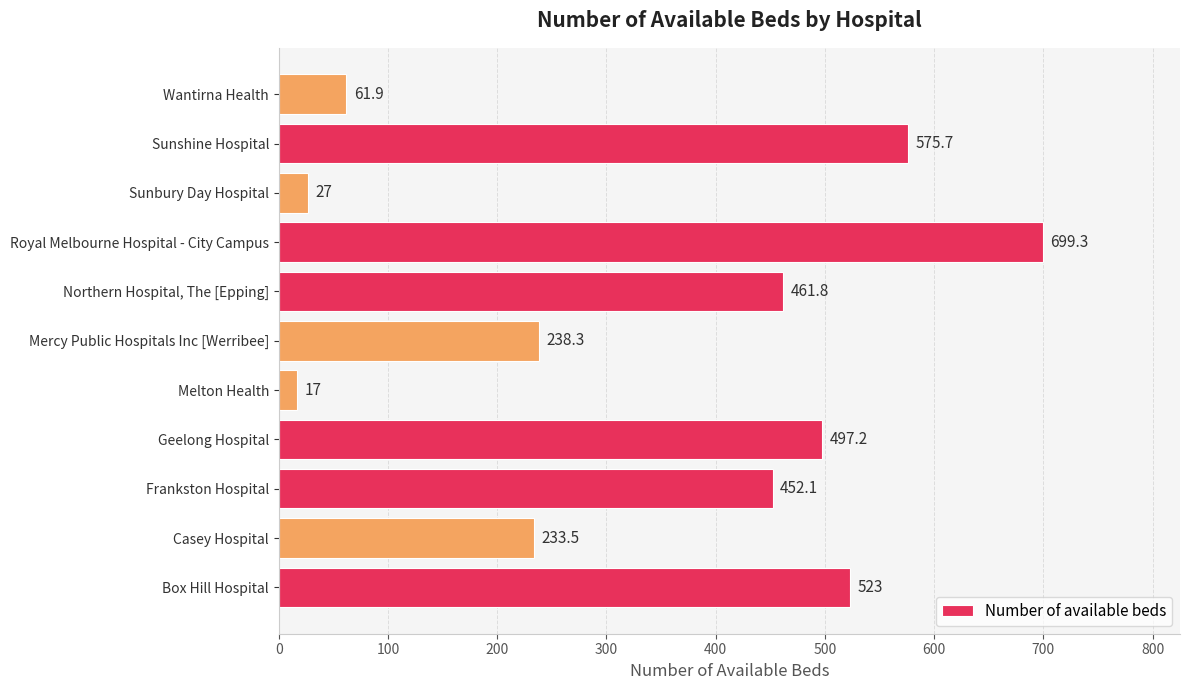

Is it true that the value at Mercy Public Hospitals Inc [Werribee] is 238.3?

True